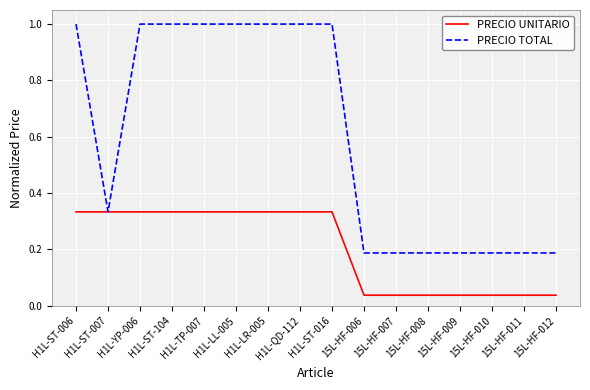

What is the spread (max minus min) of values at H1L-LR-005?

0.7